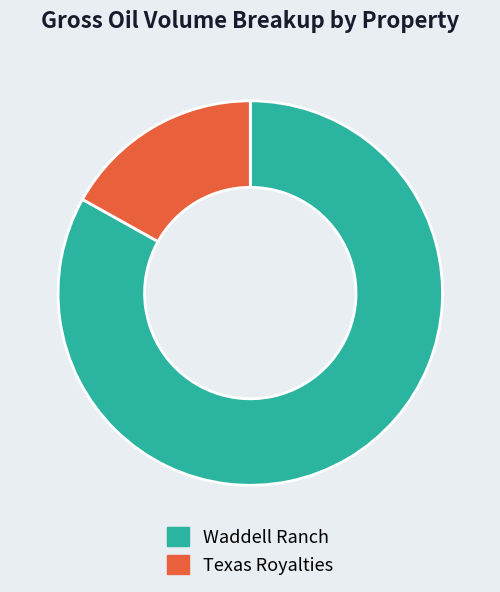

True or false: Texas Royalties accounts for 7% of the total.

False